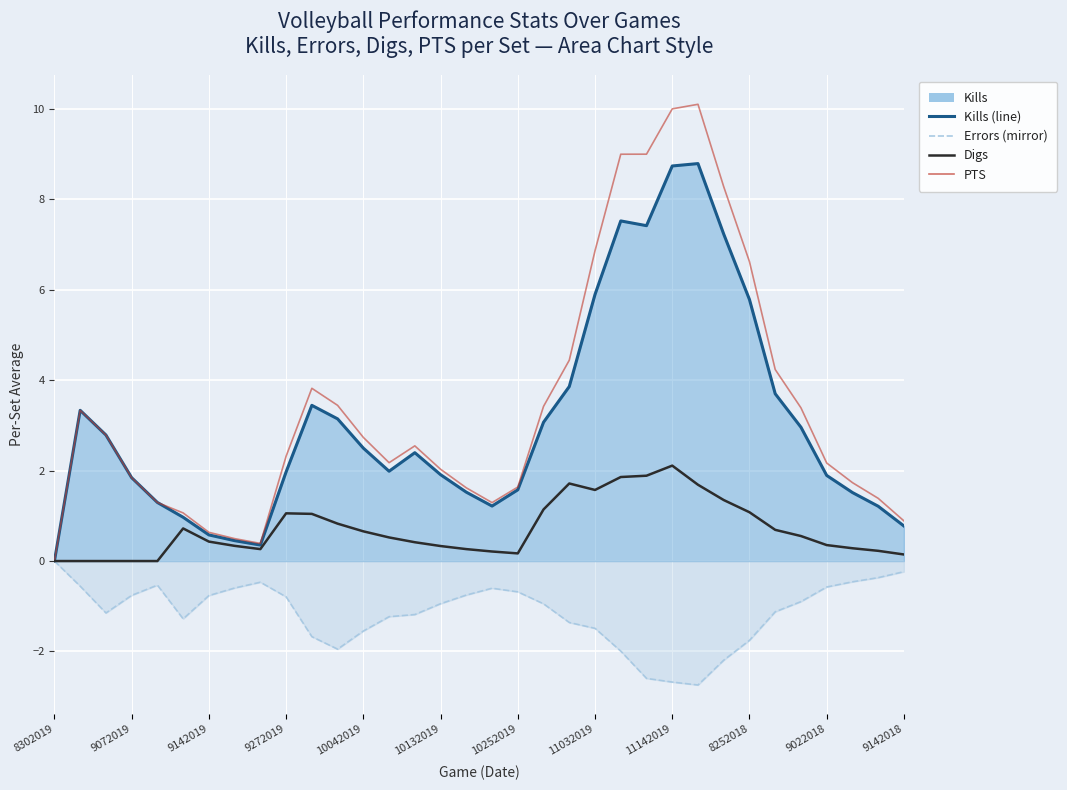

Reading left to right, transcribe all the data shown in this chart.

Kills (line): 0.0	3.3	2.8	1.8	1.3	1.0	0.6	0.5	0.4	2.0	3.4	3.1	2.5	2.0	2.4	1.9	1.5	1.2	1.6	3.1	3.9	5.9	7.5	7.4	8.7	8.8	7.2	5.8	3.7	3.0	1.9	1.5	1.2	0.8
Errors (mirror line): -0.0	-0.6	-1.1	-0.8	-0.5	-1.3	-0.8	-0.6	-0.5	-0.8	-1.7	-1.9	-1.5	-1.2	-1.2	-0.9	-0.8	-0.6	-0.7	-0.9	-1.4	-1.5	-2.0	-2.6	-2.7	-2.7	-2.2	-1.8	-1.1	-0.9	-0.6	-0.5	-0.4	-0.2
Digs: 0.0	0.0	0.0	0.0	0.0	0.7	0.4	0.3	0.3	1.1	1.0	0.8	0.7	0.5	0.4	0.3	0.3	0.2	0.2	1.1	1.7	1.6	1.9	1.9	2.1	1.7	1.3	1.1	0.7	0.6	0.4	0.3	0.2	0.1
PTS: 0.0	3.3	2.8	1.8	1.3	1.1	0.6	0.5	0.4	2.3	3.8	3.4	2.7	2.2	2.5	2.0	1.6	1.3	1.6	3.4	4.4	6.9	9.0	9.0	10.0	10.1	8.3	6.6	4.2	3.4	2.2	1.7	1.4	0.9